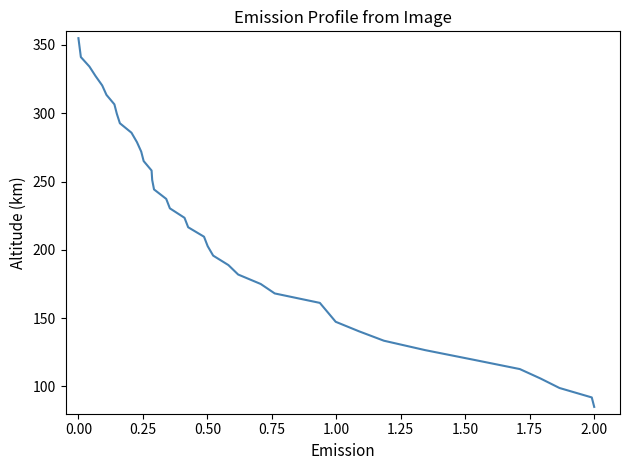

What is the sum of all values?

8800.0